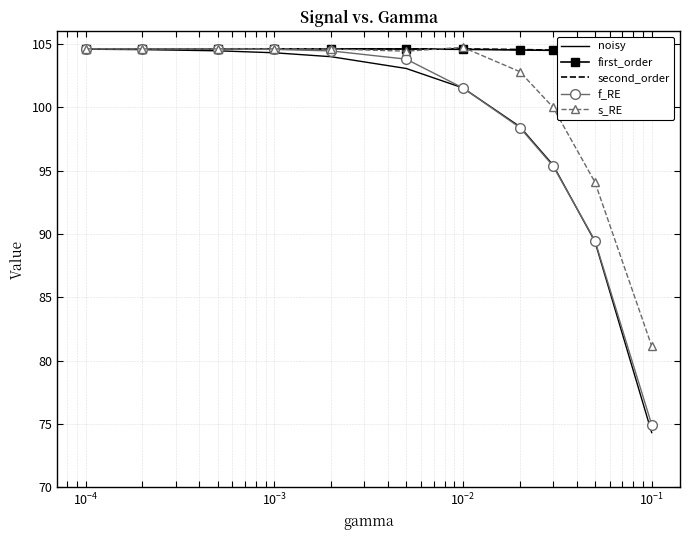

In s_RE, how many points are higher than both neighbors (excluding endpoints)?

1